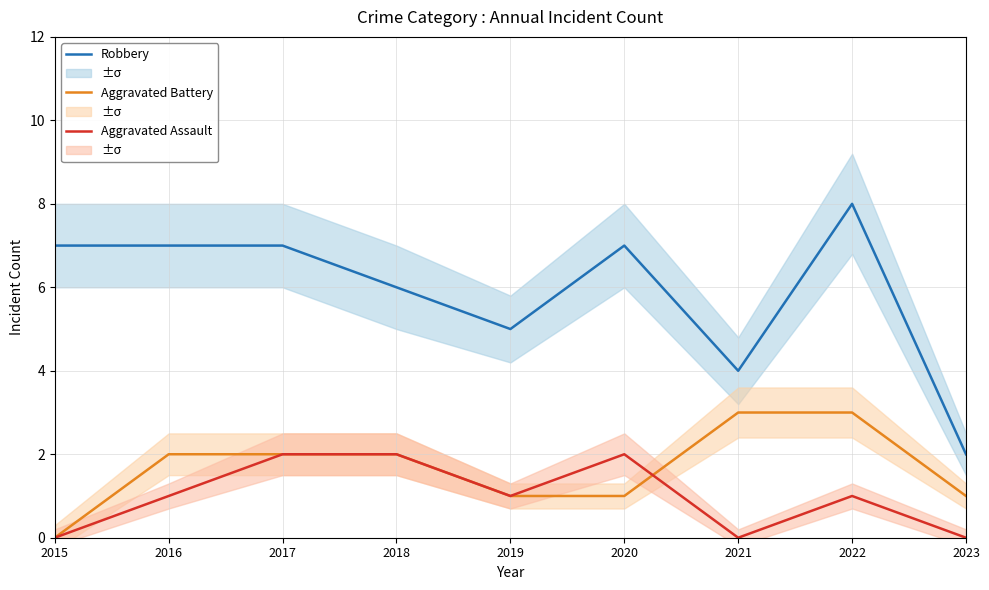

Reading left to right, extract all data points from this chart.

Robbery: 2015=7	2016=7	2017=7	2018=6	2019=5	2020=7	2021=4	2022=8	2023=2
Aggravated Battery: 2015=0	2016=2	2017=2	2018=2	2019=1	2020=1	2021=3	2022=3	2023=1
Aggravated Assault: 2015=0	2016=1	2017=2	2018=2	2019=1	2020=2	2021=0	2022=1	2023=0